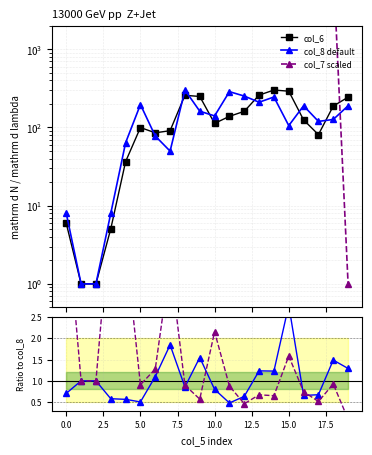

In col_7 scaled, how many points are lower than both neighbors (excluding endpoints)?

4